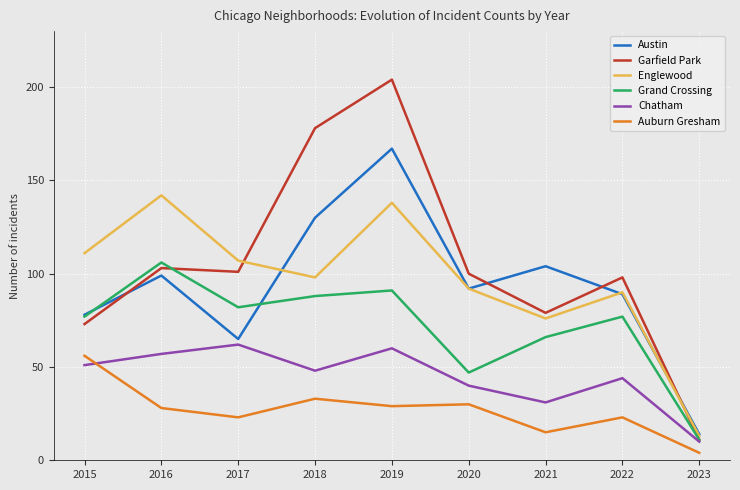

Is it true that Garfield Park equals 98 at 2022?

True